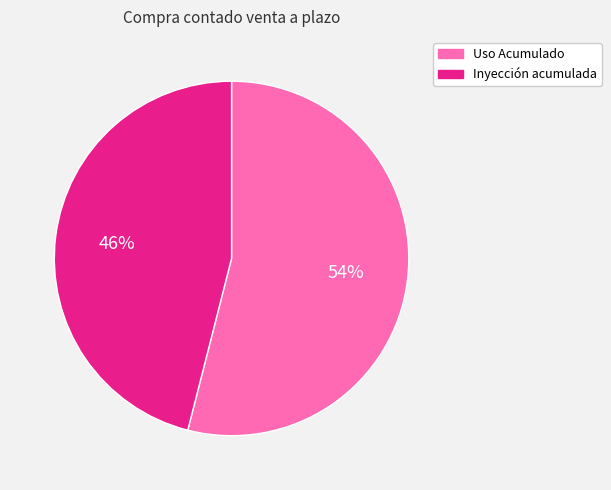

To the nearest percent, what is the average slice percentage?

50%